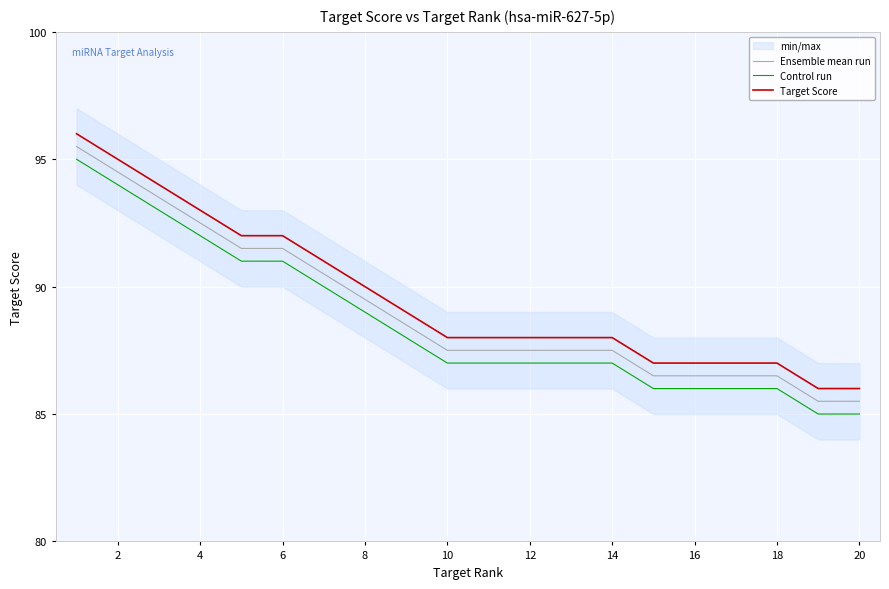

Is it true that Target Score equals 88.0 at 14?

True